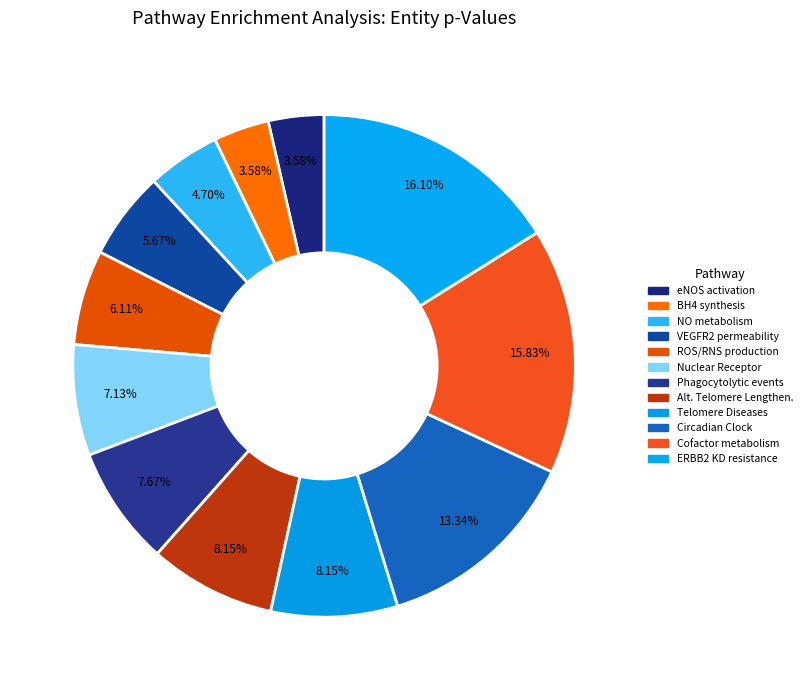

What portion of the pie excludes eNOS activation?

96.4%